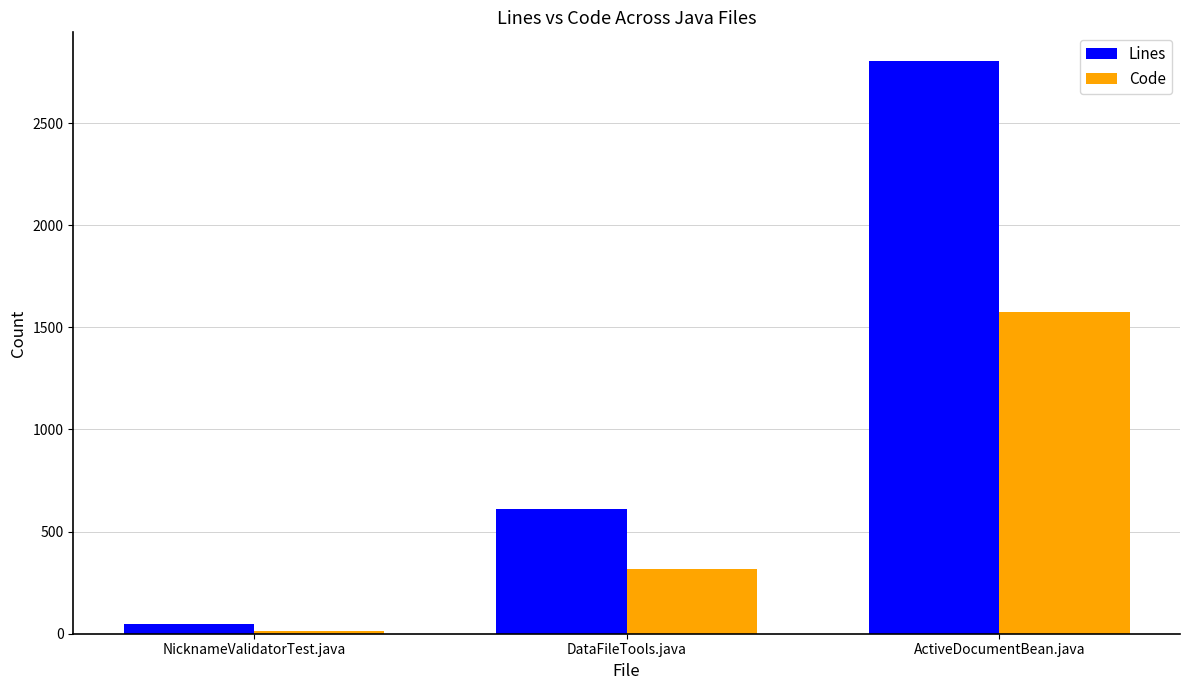

How many data points in Code are less than 315?

1